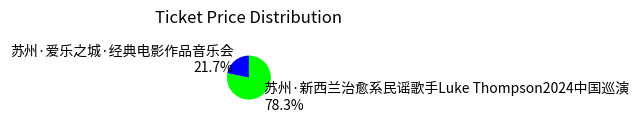

What portion of the pie excludes 苏州·新西兰治愈系民谣歌手Luke Thompson2024中国巡演?

21.7%